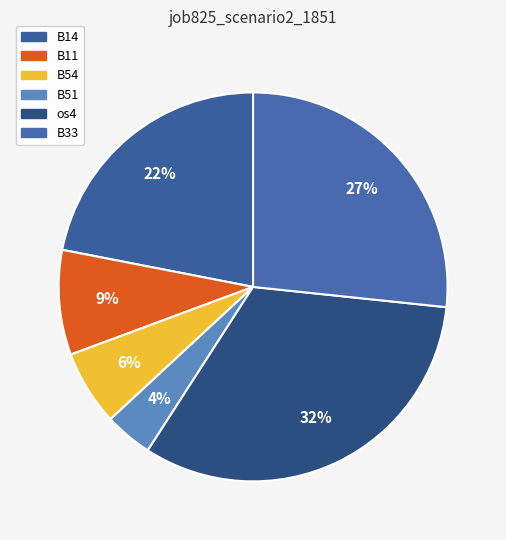

To the nearest percent, what is the difference between the largest and smallest slice percentages?

28%